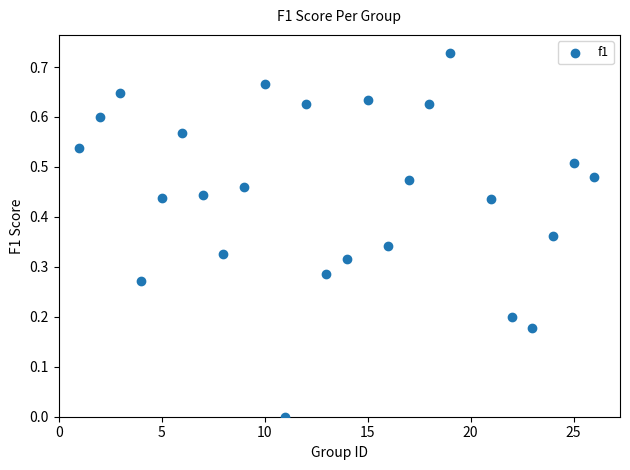

What is the range of X values (max minus min)?

25.0